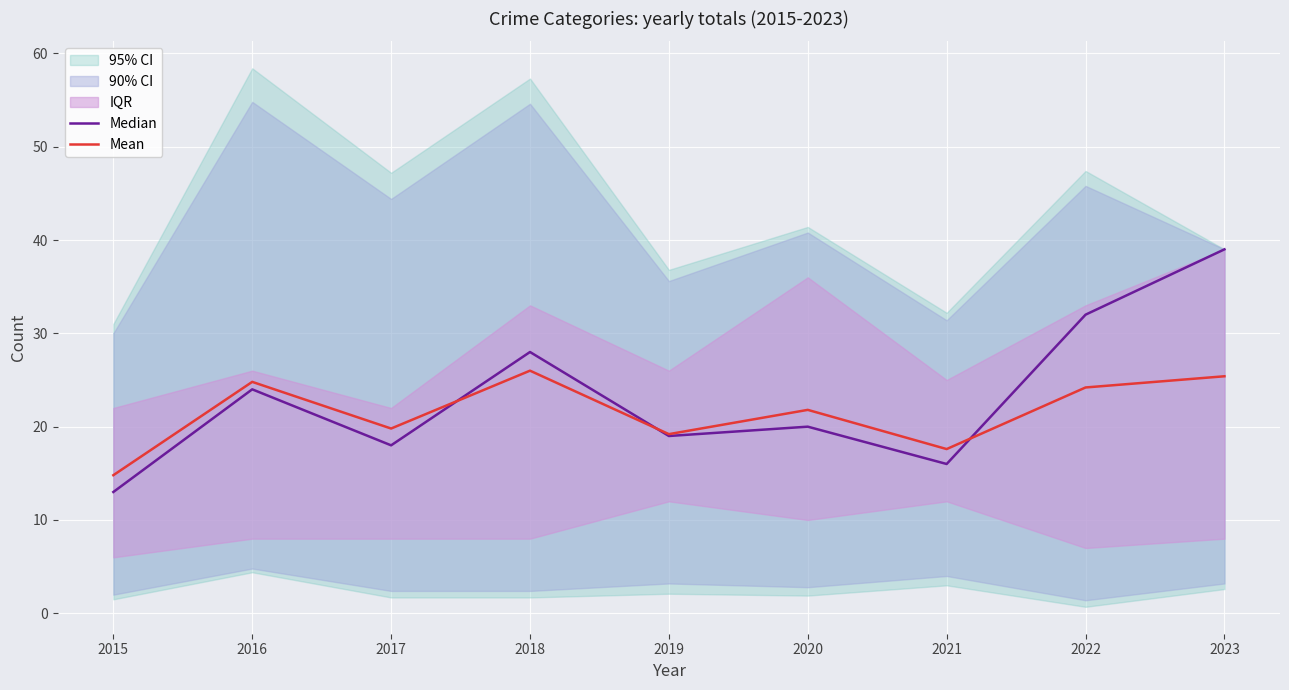

Where do Mean and Median first cross each other?

2017 and 2018